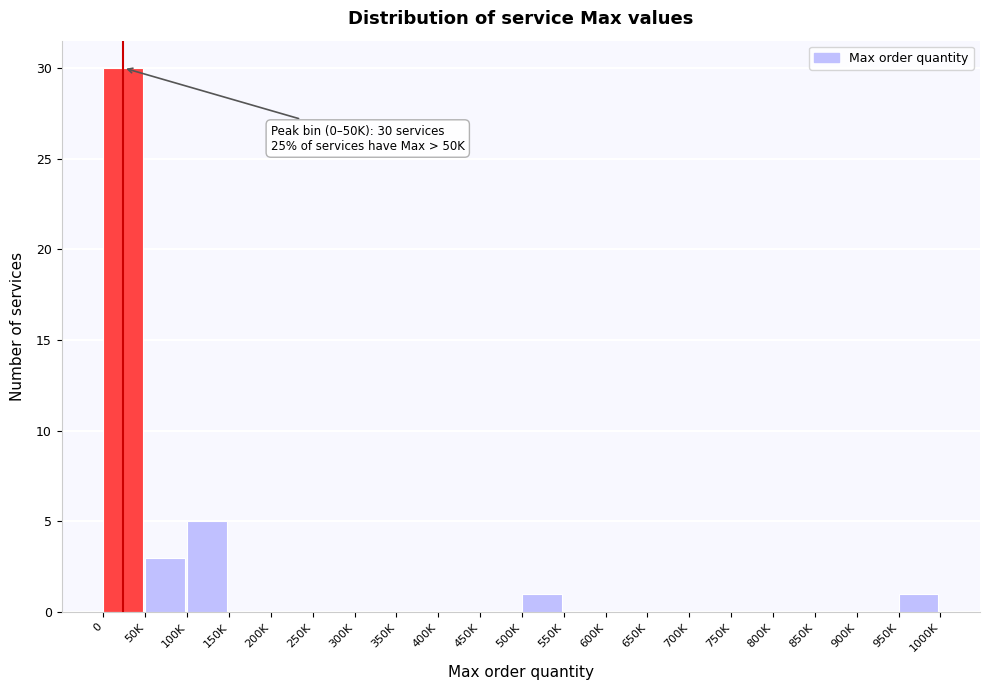

Reading left to right, list all the values displayed in this chart.

0=30	50K=3	100K=5	150K=0	200K=0	250K=0	300K=0	350K=0	400K=0	450K=0	500K=1	550K=0	600K=0	650K=0	700K=0	750K=0	800K=0	850K=0	900K=0	950K=1